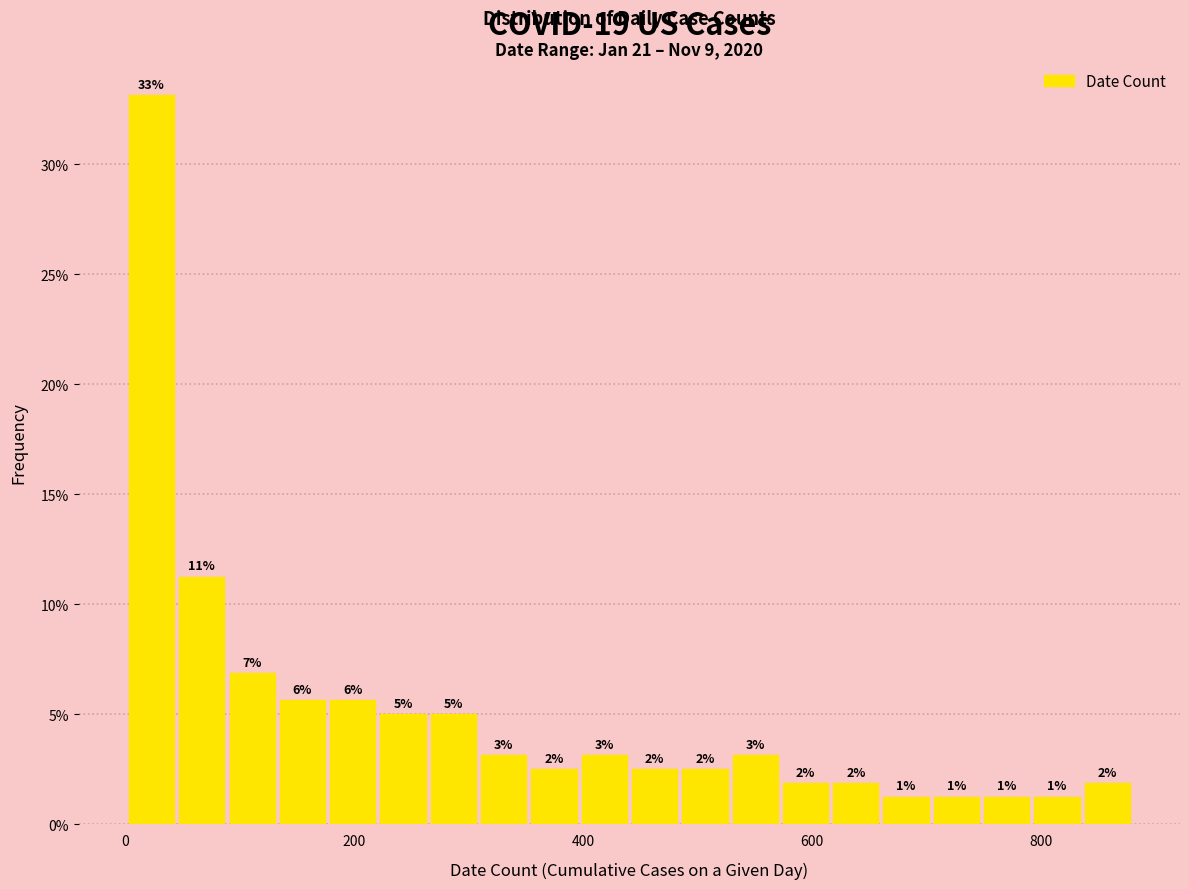

Read against the x-axis, roughly where is the centre of the tallest bar?

20